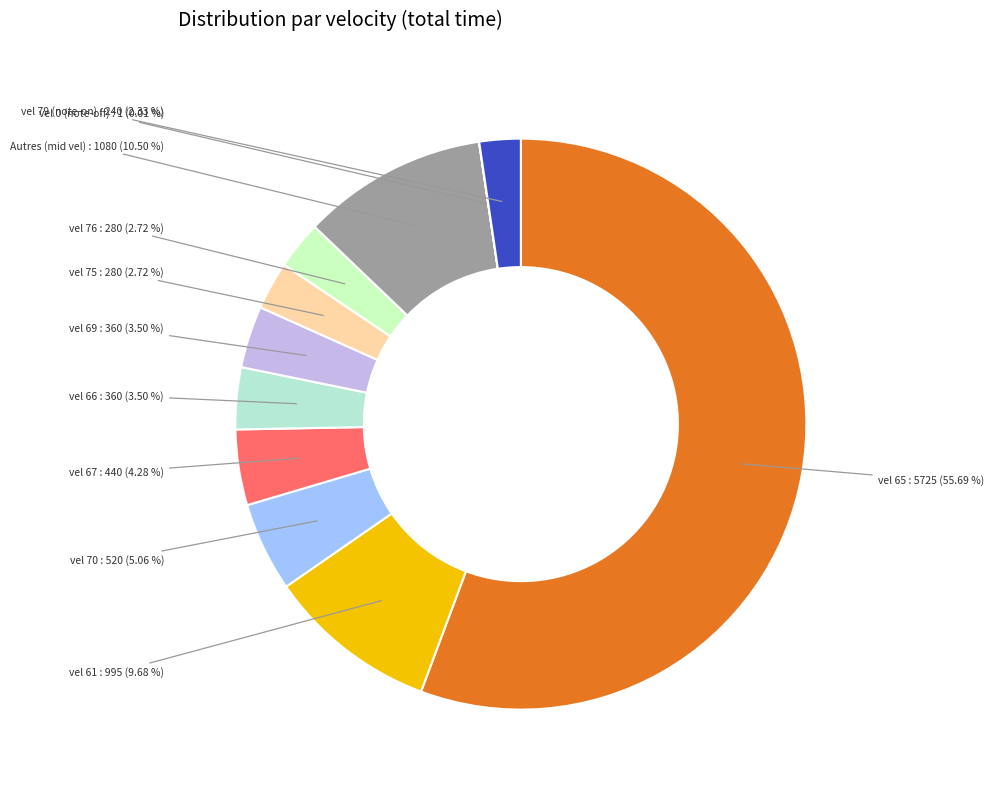

Which slice represents more than half of the pie?

velocity_65